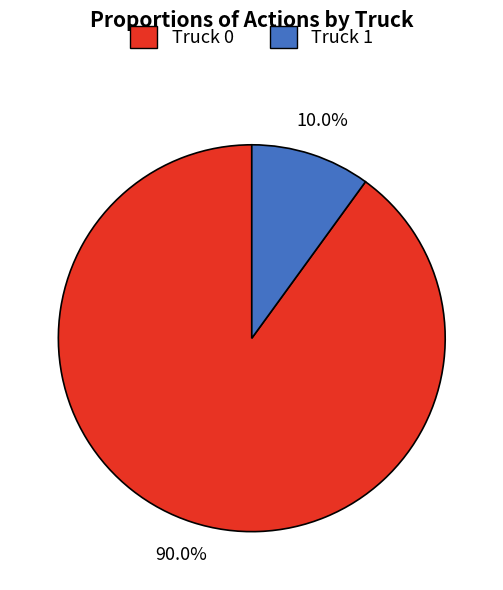

What is the ratio of the value at Truck 1 to the value at Truck 0?

0.1